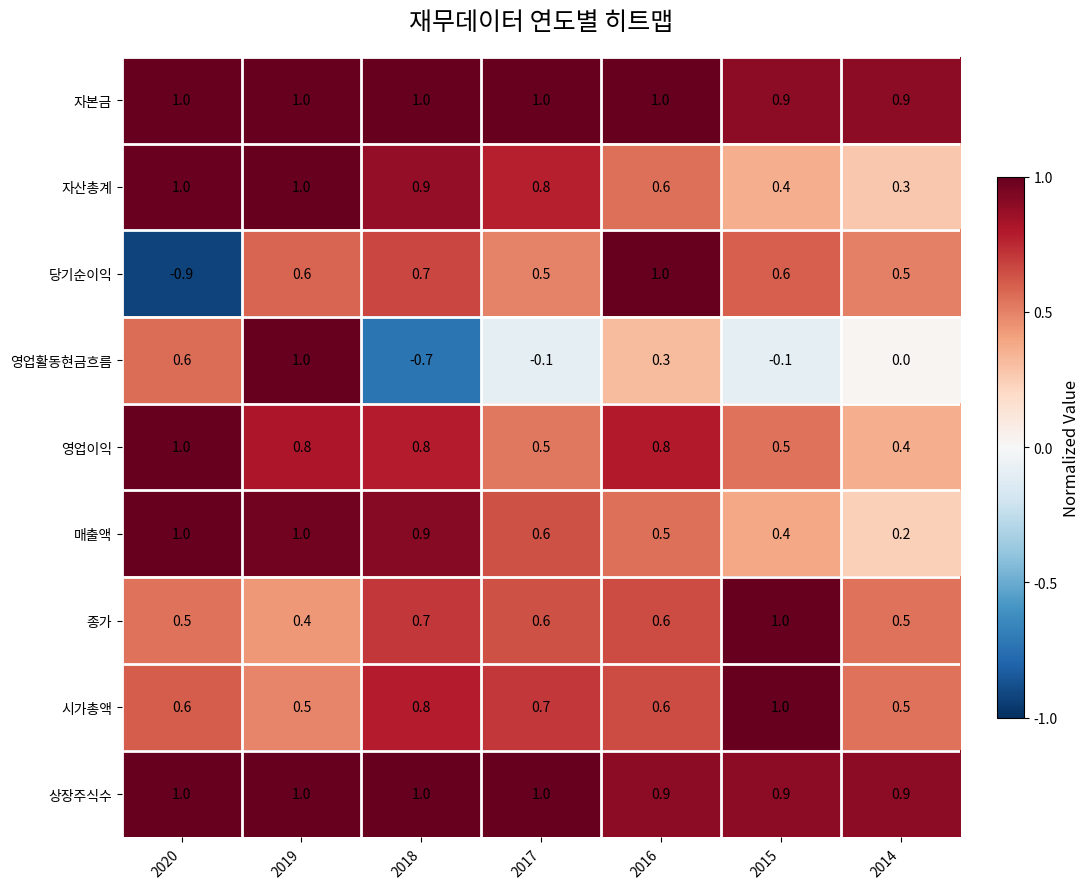

Which series changed the most between 2018 and 2017?

영업활동현금흐름